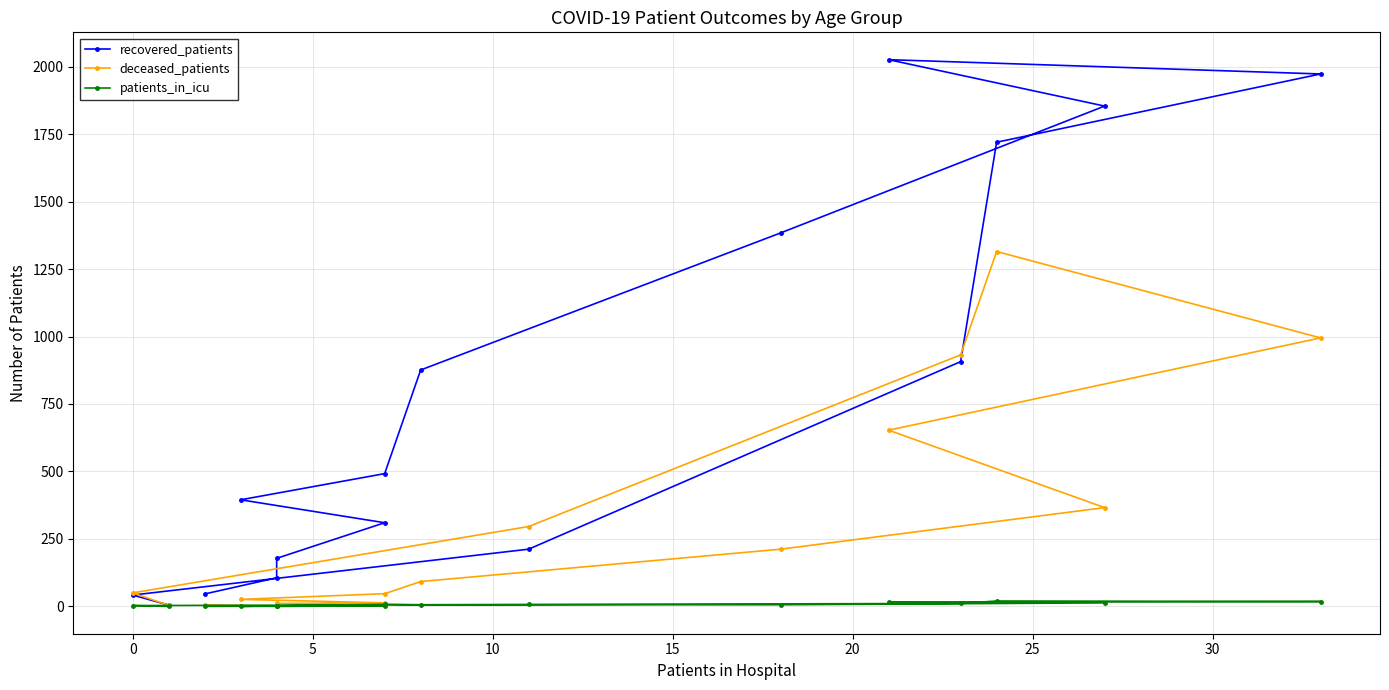

Does the chart have visible grid lines?

Yes